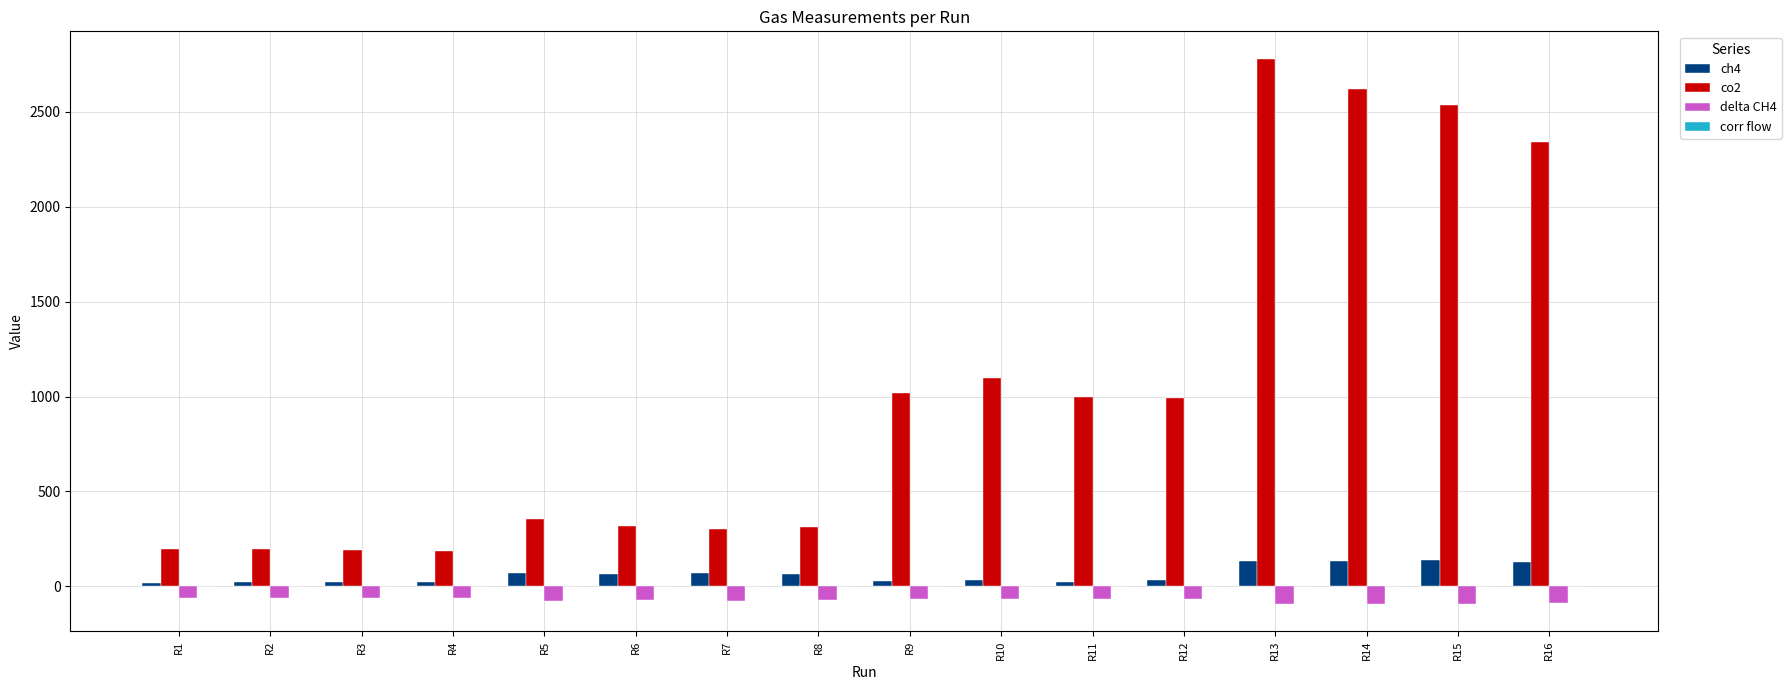

Does the chart contain stacked bars?

No